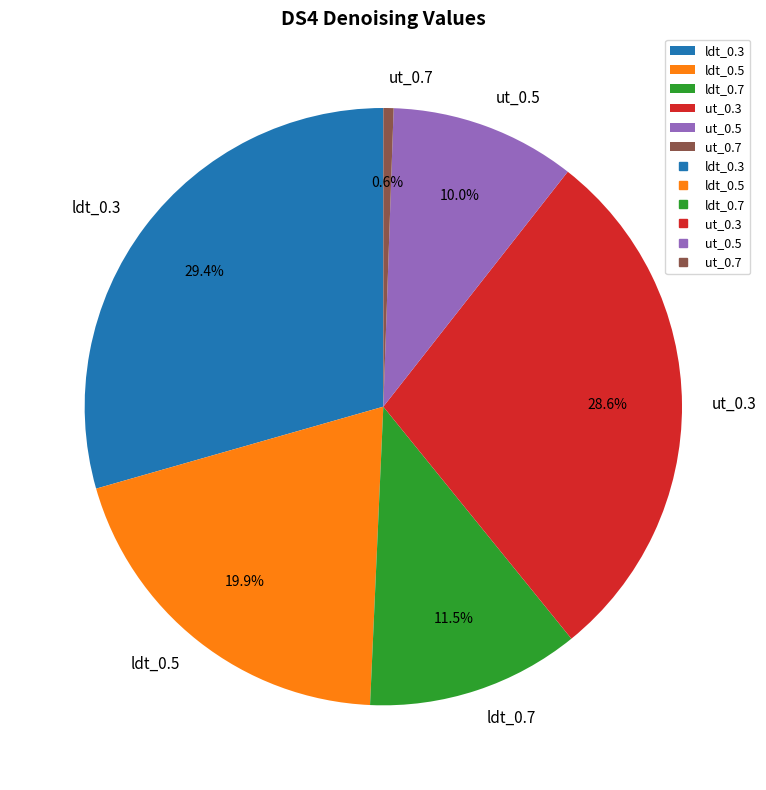

To the nearest percent, what percentage of the pie is ldt_0.3?

29%